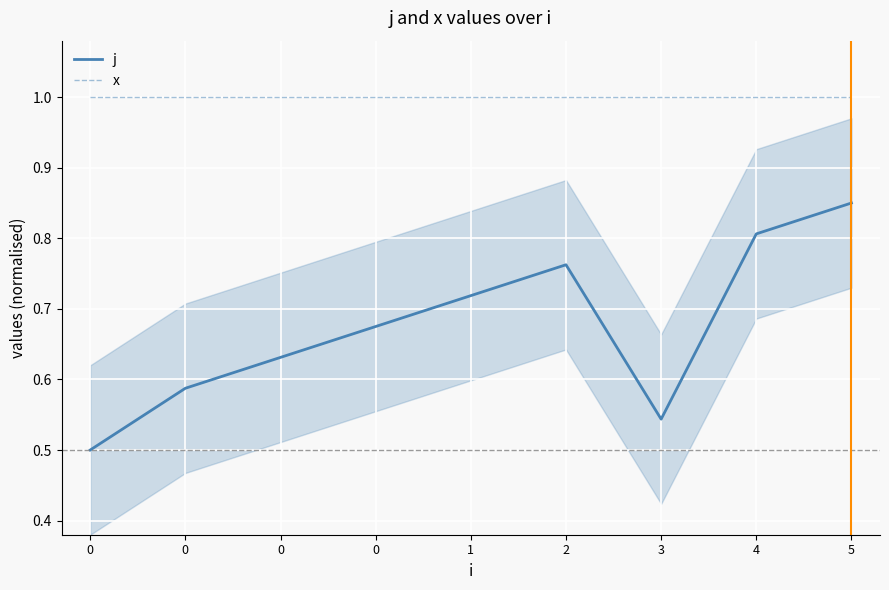

Which series has the widest spread of values?

j